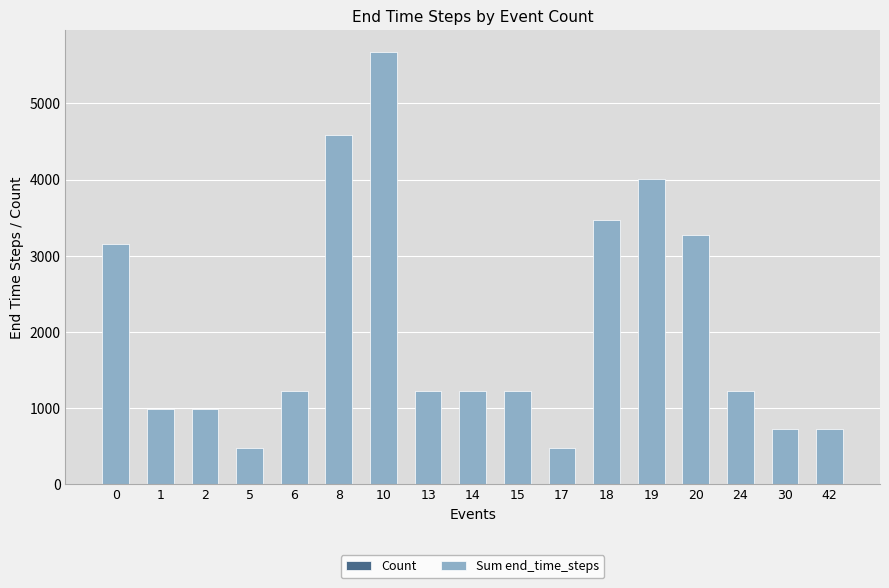

At which category is the sum across all series the highest?

10